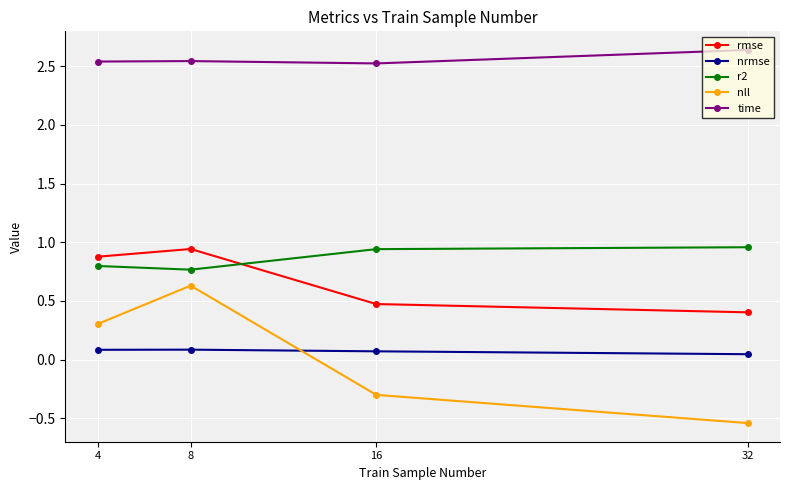

At which label does time reach its peak?

32